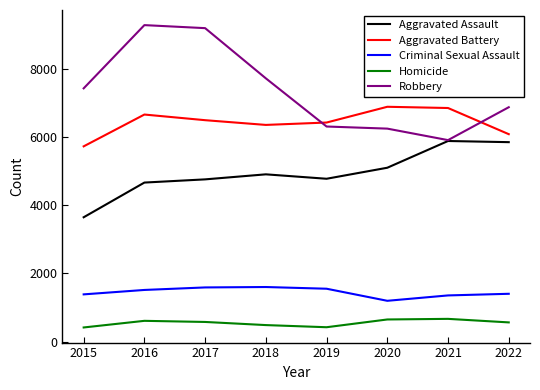

List the series in order of their peak value, lowest first.

Homicide, Criminal Sexual Assault, Aggravated Assault, Aggravated Battery, Robbery